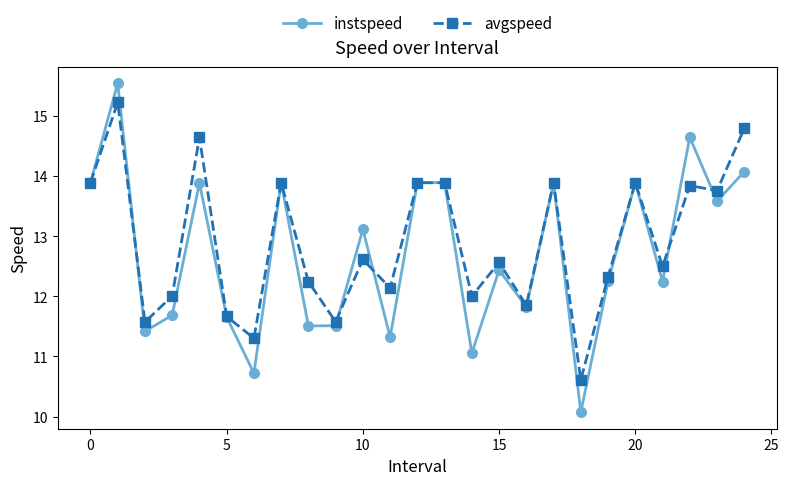

How many values in the instspeed series are below 12?

10